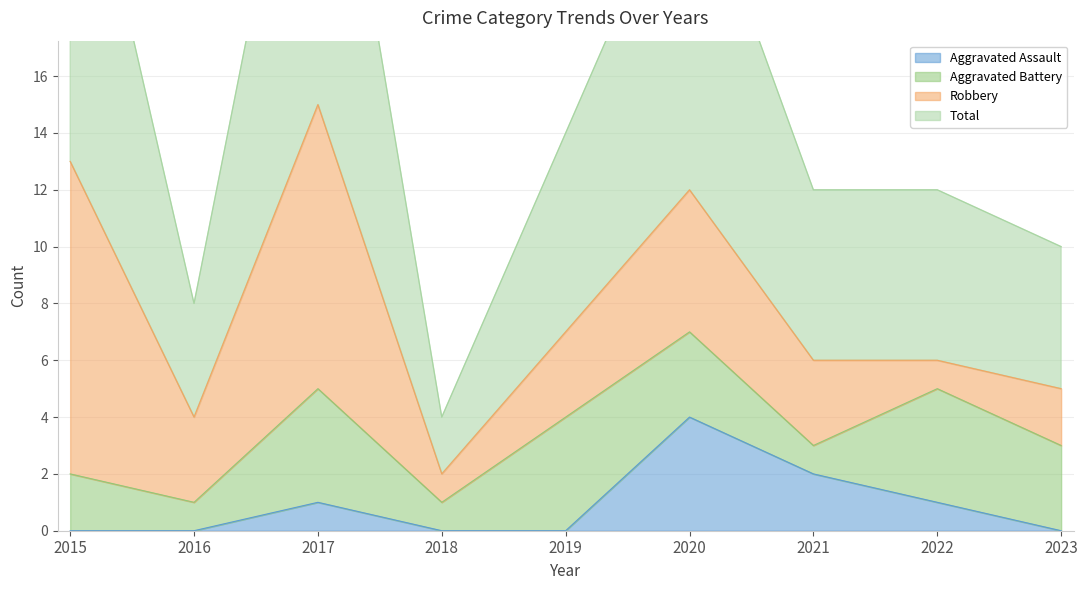

True or false: Aggravated Assault has a value of 2 at 2021.

True